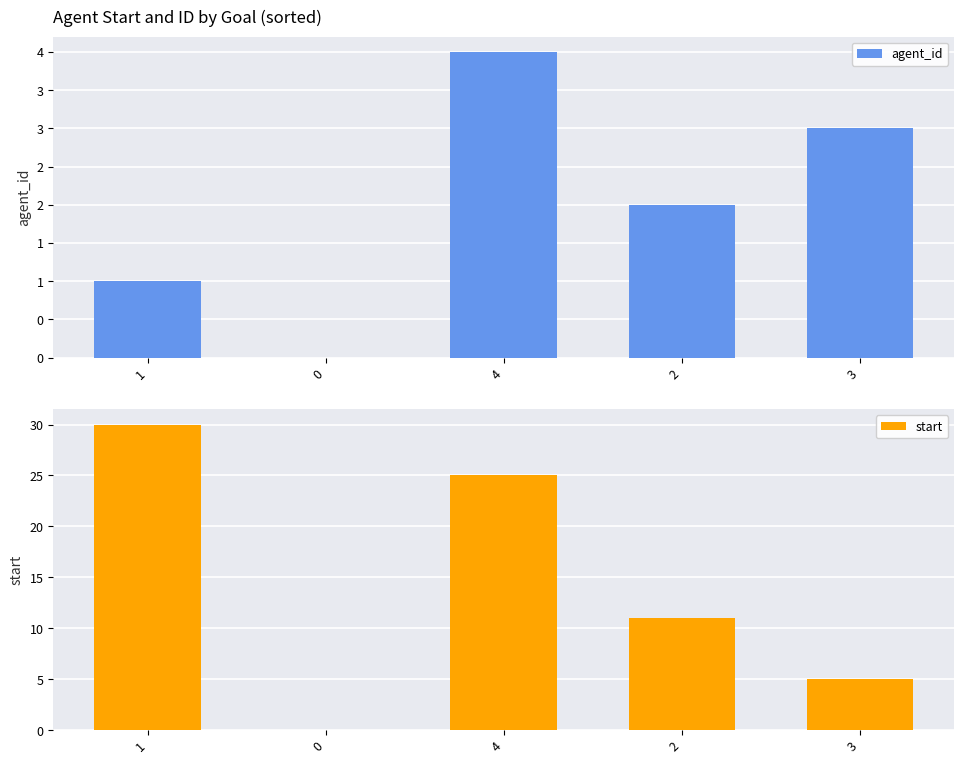

Which category has the highest value across all series?

1